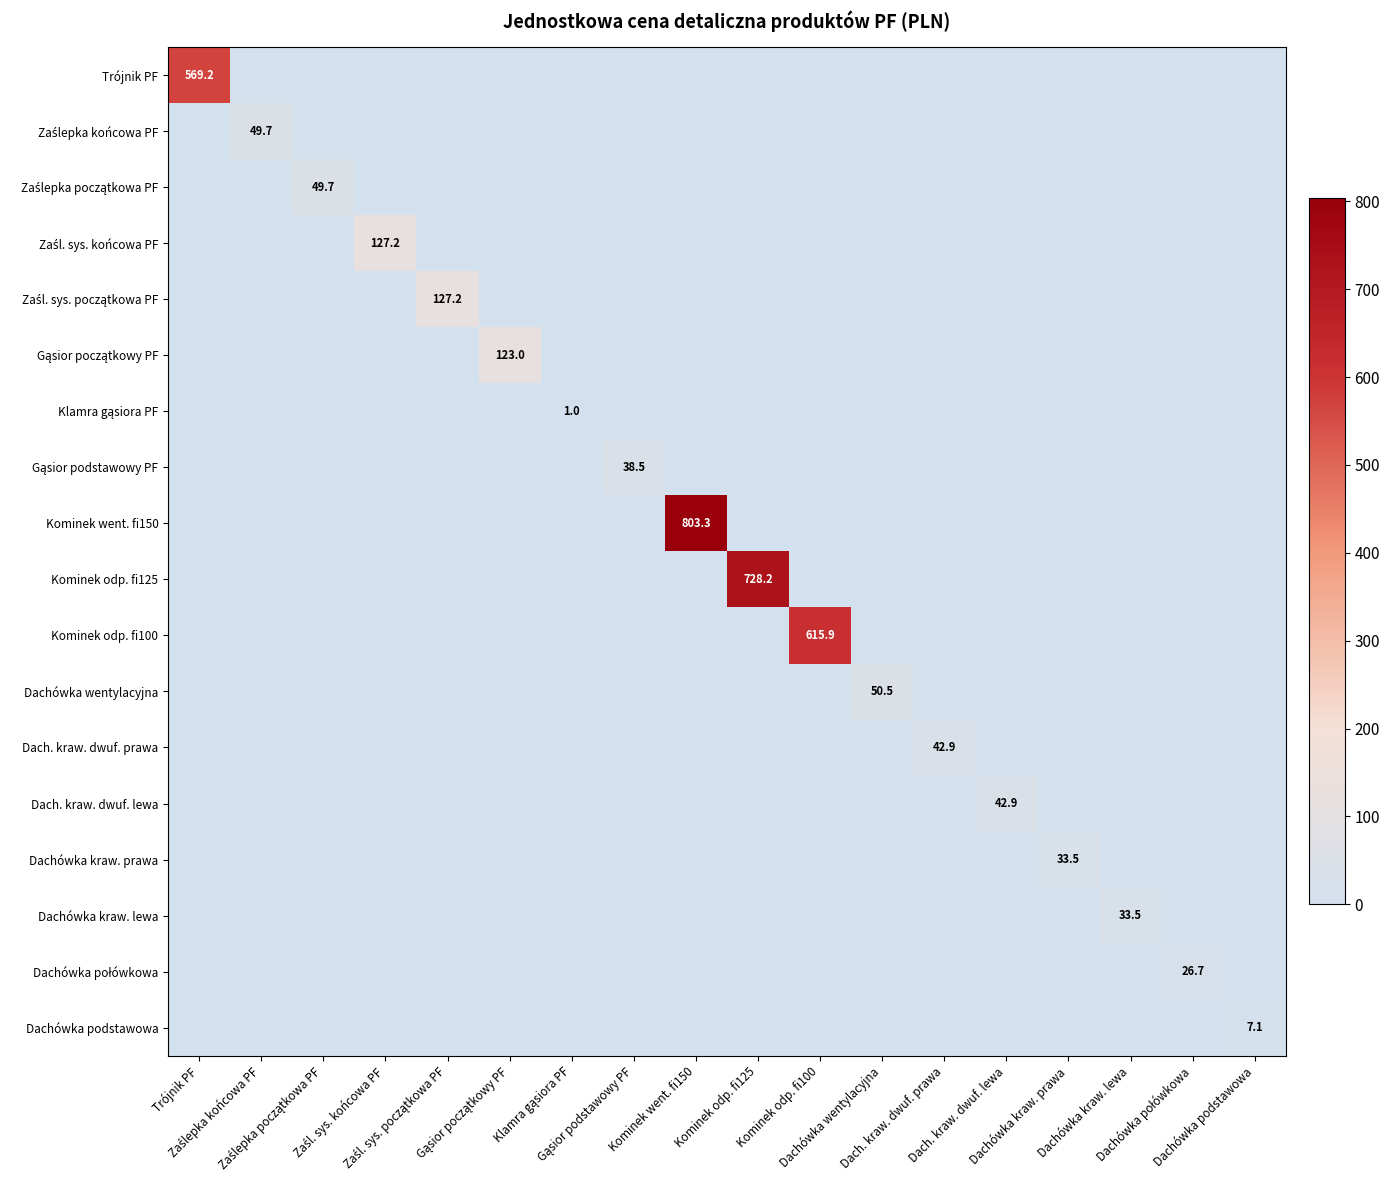

Is it true that Trójnik PF equals 328.6 at Dachówka podstawowa?

False